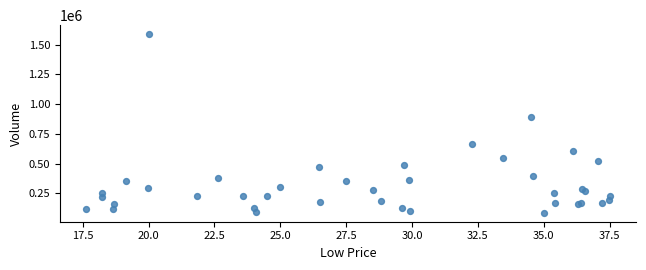

What Y value in the scatter plot is closest to 836900?

894700